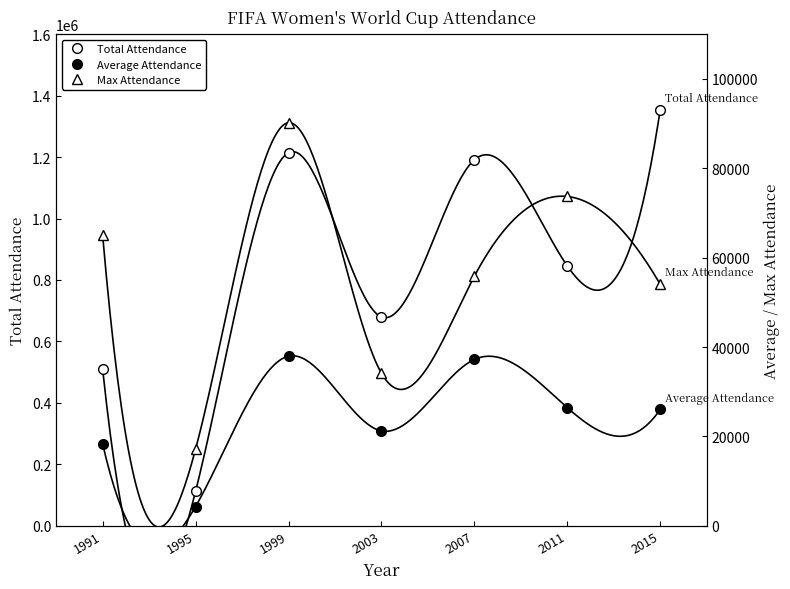

The Max Attendance series shows 55832 at 2007. True or false?

True